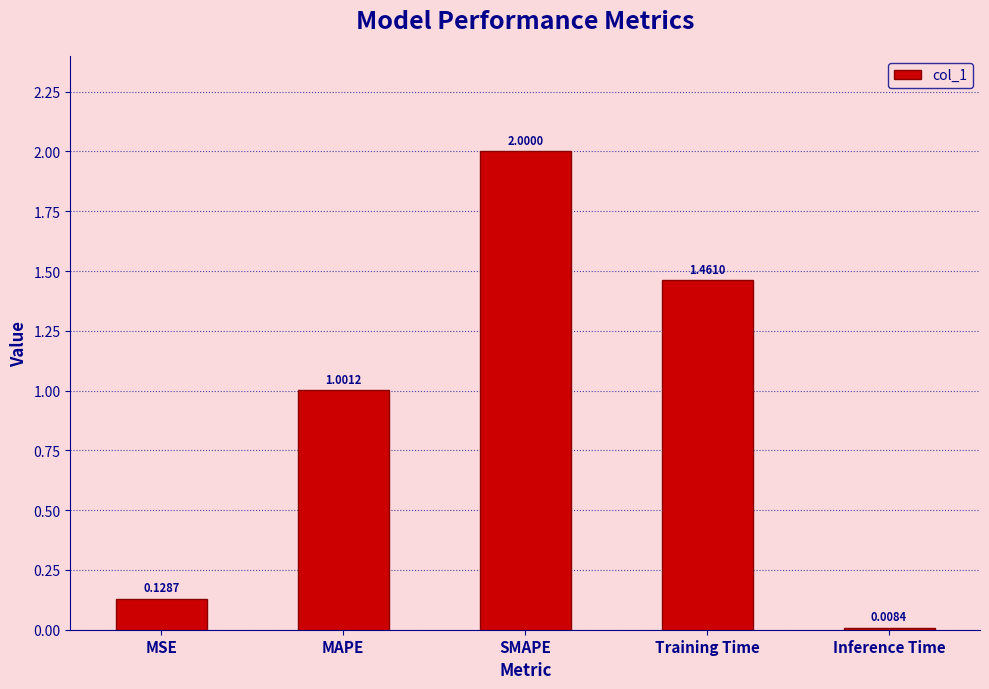

The value at MAPE is 0.4. True or false?

False